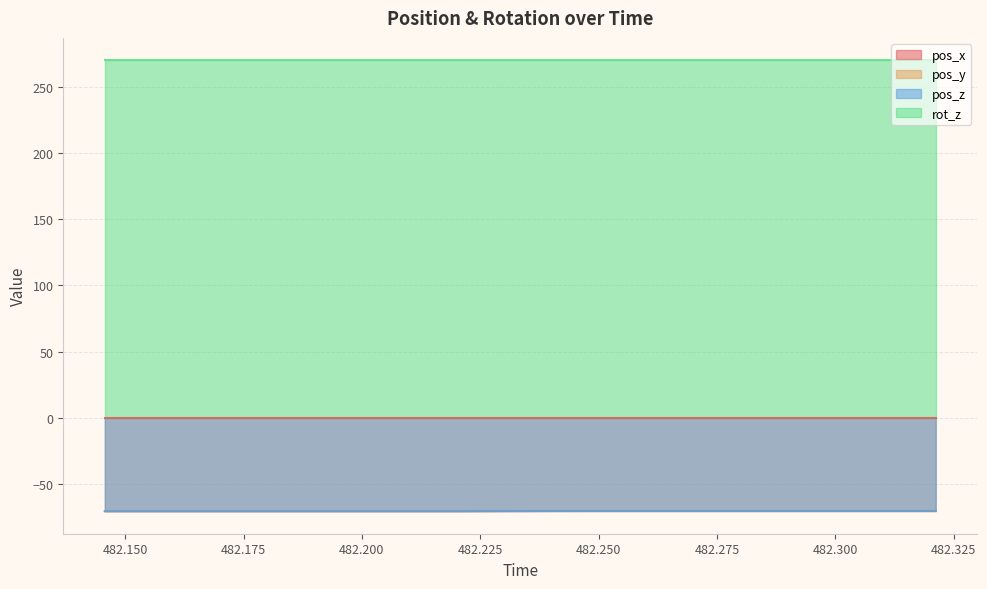

True or false: pos_y and pos_z cross at least once.

False